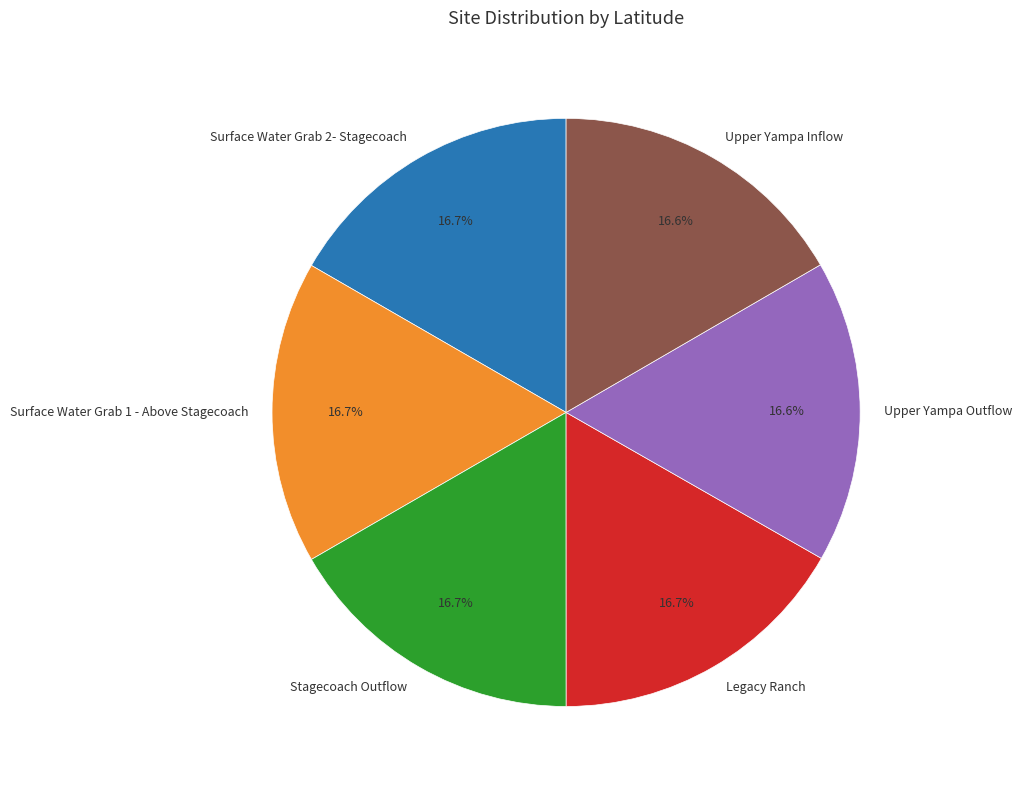

What is the ratio of the value at Upper Yampa Inflow to the value at Surface Water Grab 1 - Above Stagecoach?

1.0